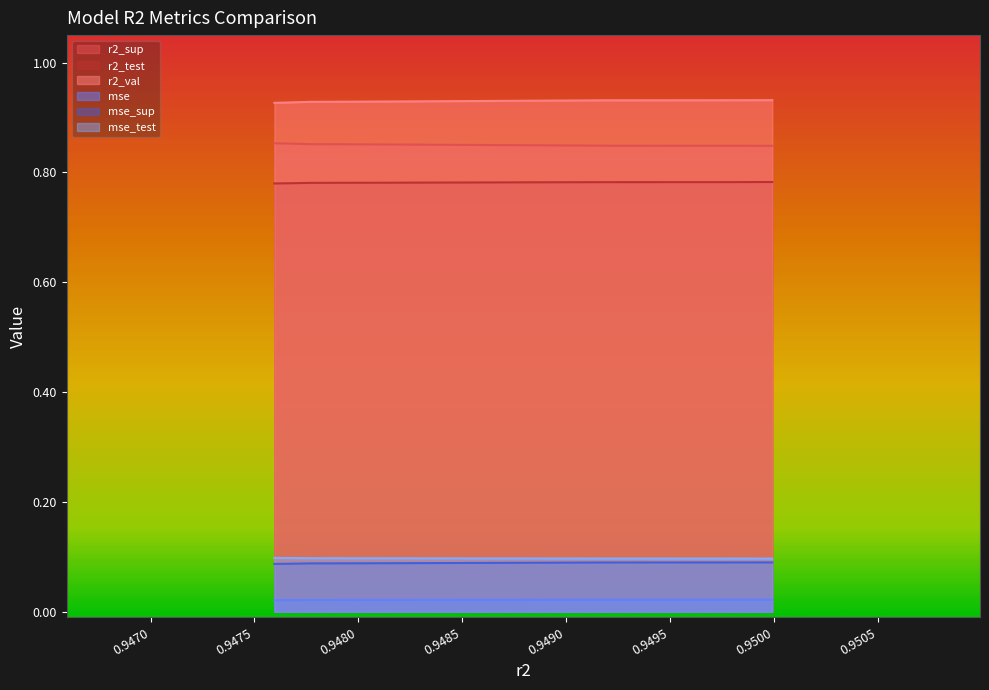

What is the sum of the mse_sup values at 0.9477676906527248 and 0.947662661472982?

0.2